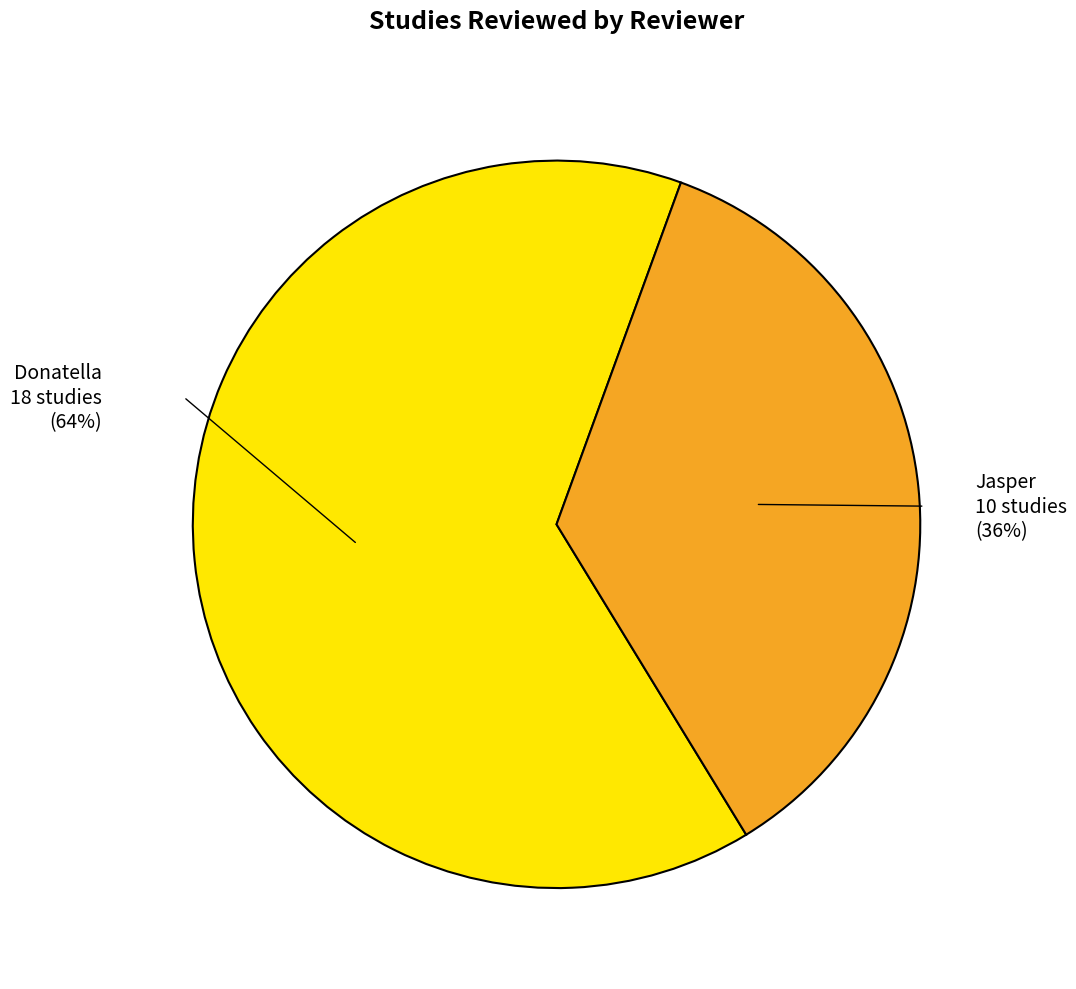

To the nearest percent, what is the average slice percentage?

50%